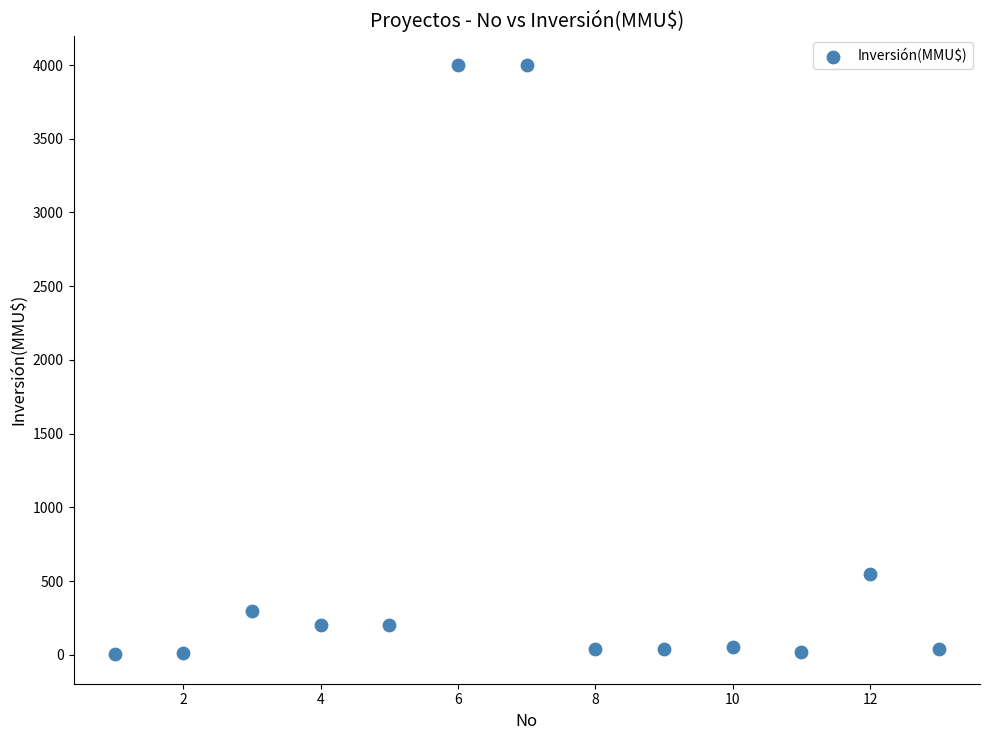

What Y value in the scatter plot is closest to 2001?

550.0